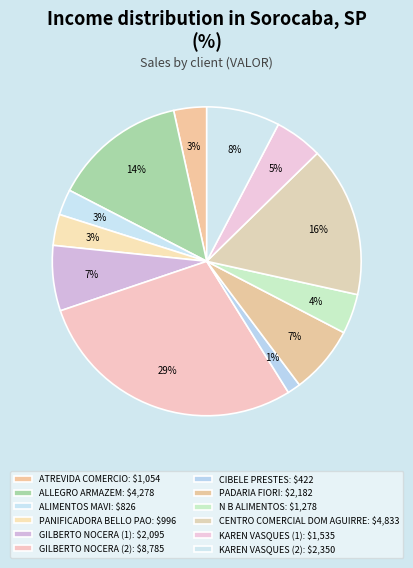

How many segments does this pie chart have?

12